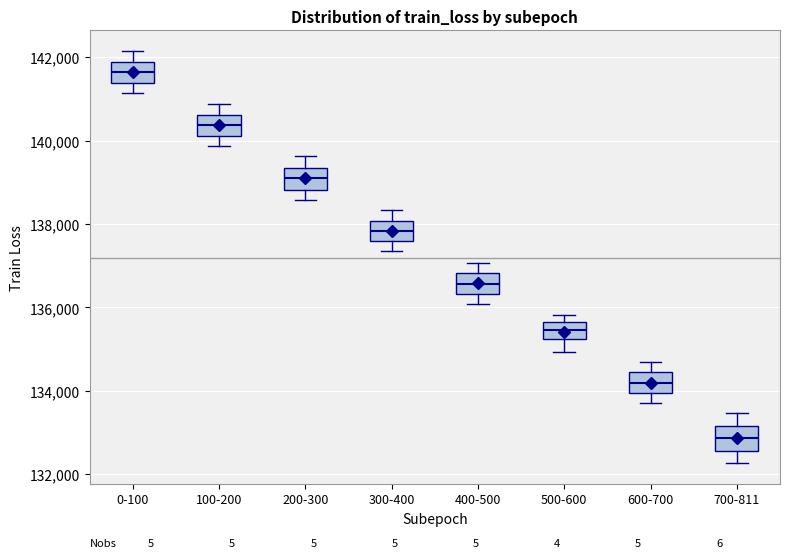

Where is the lower edge of the box for 300-400 on the y-axis? The values are not printed on the chart, so give them approximately, as read against the axis.

137600